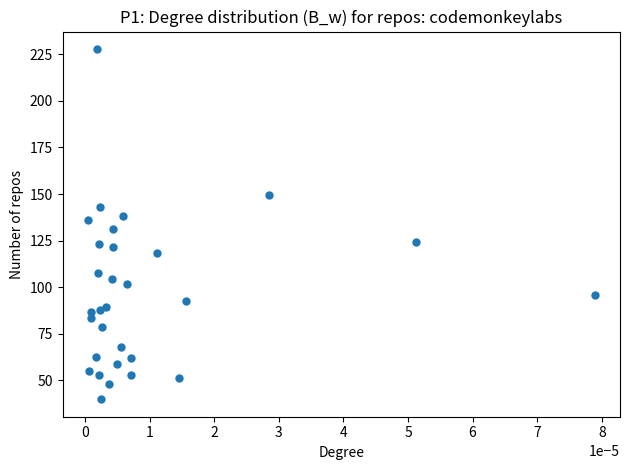

What is the range of Y values (max minus min)?

188.0